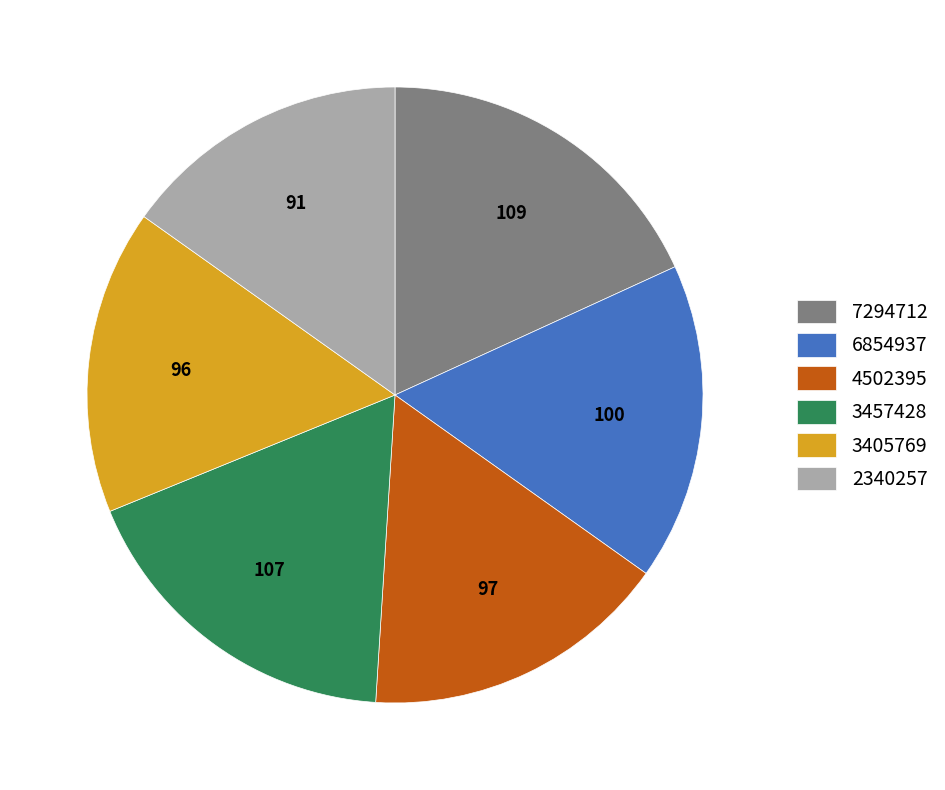

Between 6854937 and 3457428, which is larger?

3457428